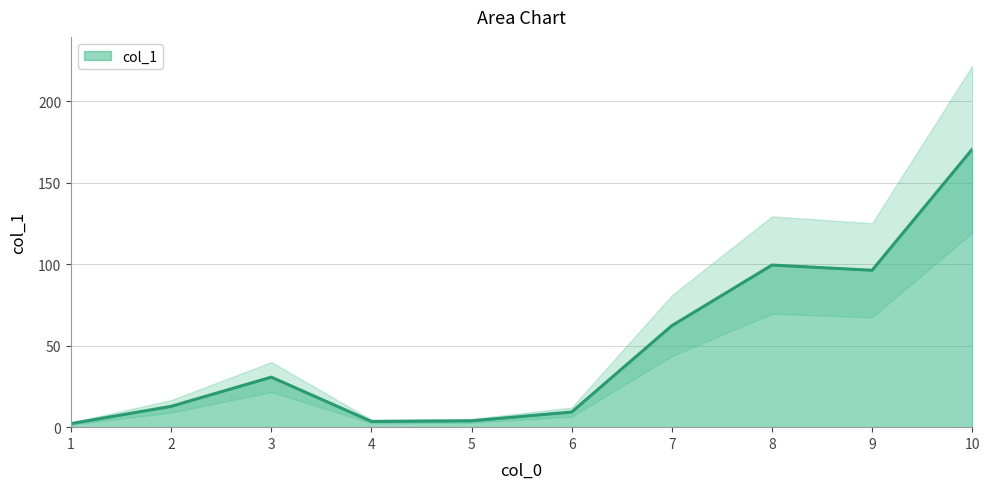

Where is the first local minimum?

4